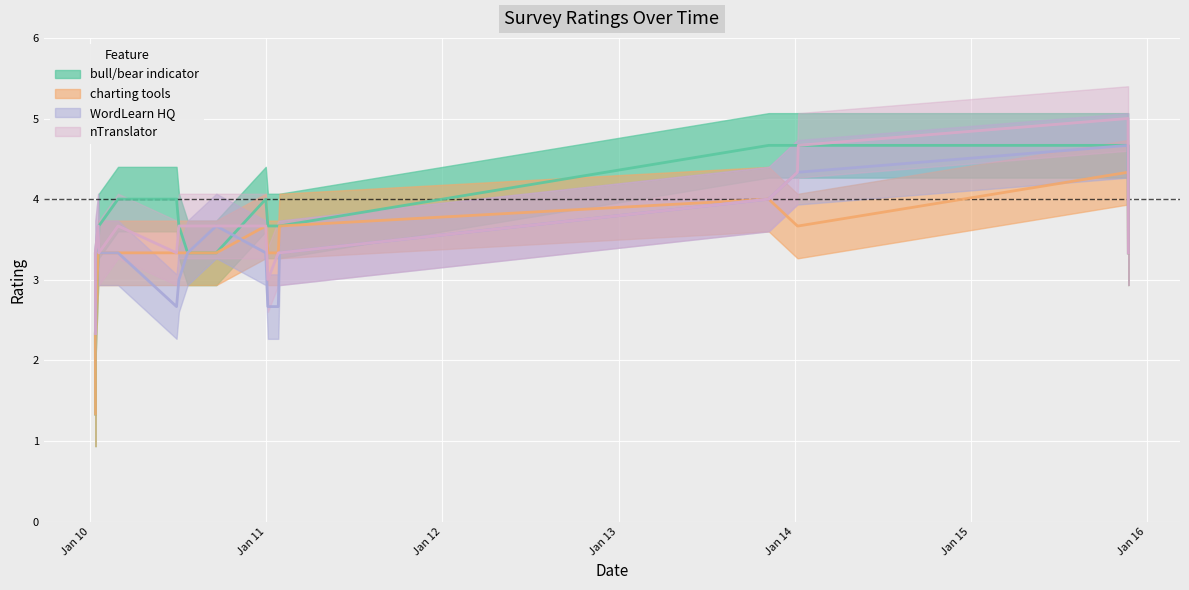

What is the greatest value displayed?

5